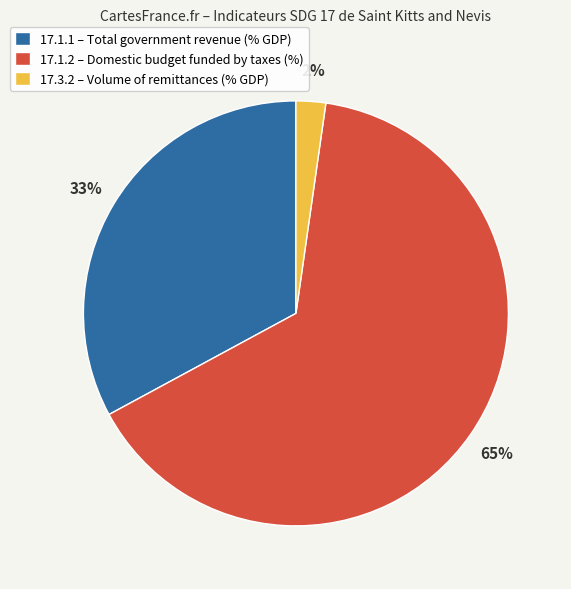

Between 17.3.2 – Volume of remittances (% GDP) and 17.1.1 – Total government revenue (% GDP), which is larger?

17.1.1 – Total government revenue (% GDP)